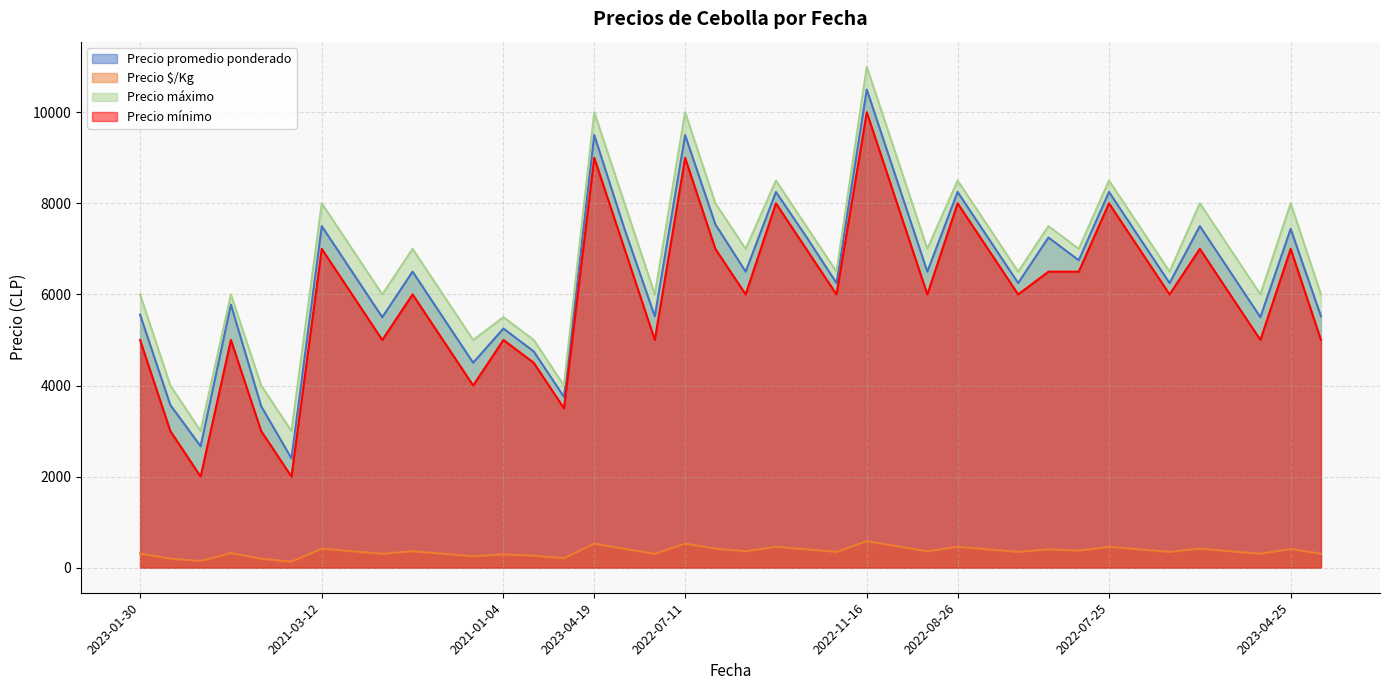

Reading left to right, transcribe all the data shown in this chart.

Precio promedio ponderado: 2023-01-30=5556	2023-01-30=3571	2023-01-30=2667	2023-01-30=5778	2023-01-30=3545	2023-01-30=2400	2021-03-12=7500	2021-03-12=6500	2021-03-12=5500	2021-03-12=6500	2021-03-12=5500	2021-03-12=4500	2021-01-04=5250	2021-01-04=4750	2021-01-04=3750	2023-04-19=9500	2023-04-19=7435	2023-04-19=5520	2022-07-11=9500	2022-07-11=7538	2022-07-11=6500	2022-07-11=8250	2022-07-11=7269	2022-07-11=6250	2022-11-16=10500	2022-11-16=8500	2022-11-16=6500	2022-08-26=8250	2022-08-26=7250	2022-08-26=6250	2022-08-26=7250	2022-08-26=6750	2022-07-25=8250	2022-07-25=7250	2022-07-25=6250	2022-07-25=7500	2022-07-25=6500	2022-07-25=5500	2023-04-25=7441	2023-04-25=5521
Precio $/Kg: 2023-01-30=309	2023-01-30=198	2023-01-30=148	2023-01-30=321	2023-01-30=197	2023-01-30=133	2021-03-12=417	2021-03-12=361	2021-03-12=306	2021-03-12=361	2021-03-12=306	2021-03-12=250	2021-01-04=292	2021-01-04=264	2021-01-04=208	2023-04-19=528	2023-04-19=413	2023-04-19=307	2022-07-11=528	2022-07-11=419	2022-07-11=361	2022-07-11=458	2022-07-11=404	2022-07-11=347	2022-11-16=583	2022-11-16=472	2022-11-16=361	2022-08-26=458	2022-08-26=403	2022-08-26=347	2022-08-26=403	2022-08-26=375	2022-07-25=458	2022-07-25=403	2022-07-25=347	2022-07-25=417	2022-07-25=361	2022-07-25=306	2023-04-25=413	2023-04-25=307
Precio máximo: 2023-01-30=6000	2023-01-30=4000	2023-01-30=3000	2023-01-30=6000	2023-01-30=4000	2023-01-30=3000	2021-03-12=8000	2021-03-12=7000	2021-03-12=6000	2021-03-12=7000	2021-03-12=6000	2021-03-12=5000	2021-01-04=5500	2021-01-04=5000	2021-01-04=4000	2023-04-19=10000	2023-04-19=8000	2023-04-19=6000	2022-07-11=10000	2022-07-11=8000	2022-07-11=7000	2022-07-11=8500	2022-07-11=7500	2022-07-11=6500	2022-11-16=11000	2022-11-16=9000	2022-11-16=7000	2022-08-26=8500	2022-08-26=7500	2022-08-26=6500	2022-08-26=7500	2022-08-26=7000	2022-07-25=8500	2022-07-25=7500	2022-07-25=6500	2022-07-25=8000	2022-07-25=7000	2022-07-25=6000	2023-04-25=8000	2023-04-25=6000
Precio mínimo: 2023-01-30=5000	2023-01-30=3000	2023-01-30=2000	2023-01-30=5000	2023-01-30=3000	2023-01-30=2000	2021-03-12=7000	2021-03-12=6000	2021-03-12=5000	2021-03-12=6000	2021-03-12=5000	2021-03-12=4000	2021-01-04=5000	2021-01-04=4500	2021-01-04=3500	2023-04-19=9000	2023-04-19=7000	2023-04-19=5000	2022-07-11=9000	2022-07-11=7000	2022-07-11=6000	2022-07-11=8000	2022-07-11=7000	2022-07-11=6000	2022-11-16=10000	2022-11-16=8000	2022-11-16=6000	2022-08-26=8000	2022-08-26=7000	2022-08-26=6000	2022-08-26=6500	2022-08-26=6500	2022-07-25=8000	2022-07-25=7000	2022-07-25=6000	2022-07-25=7000	2022-07-25=6000	2022-07-25=5000	2023-04-25=7000	2023-04-25=5000